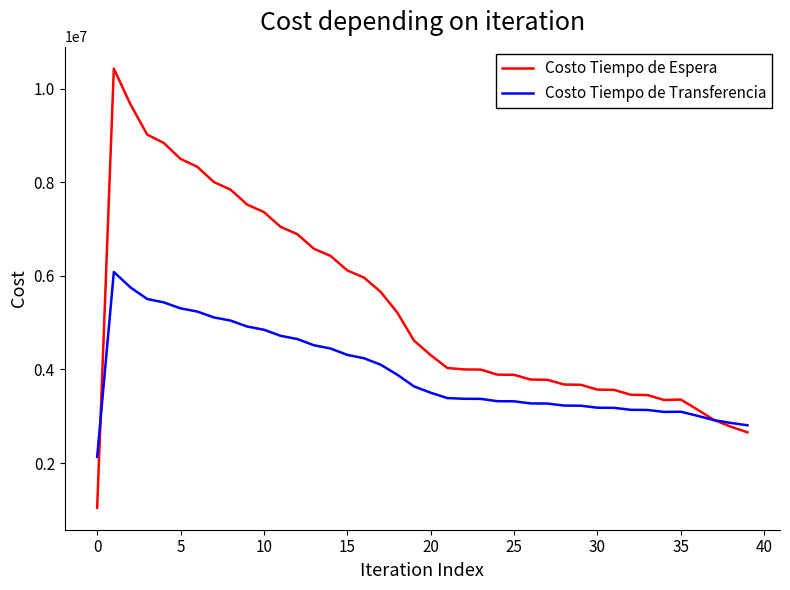

Which series has the widest spread of values?

Costo Tiempo de Espera